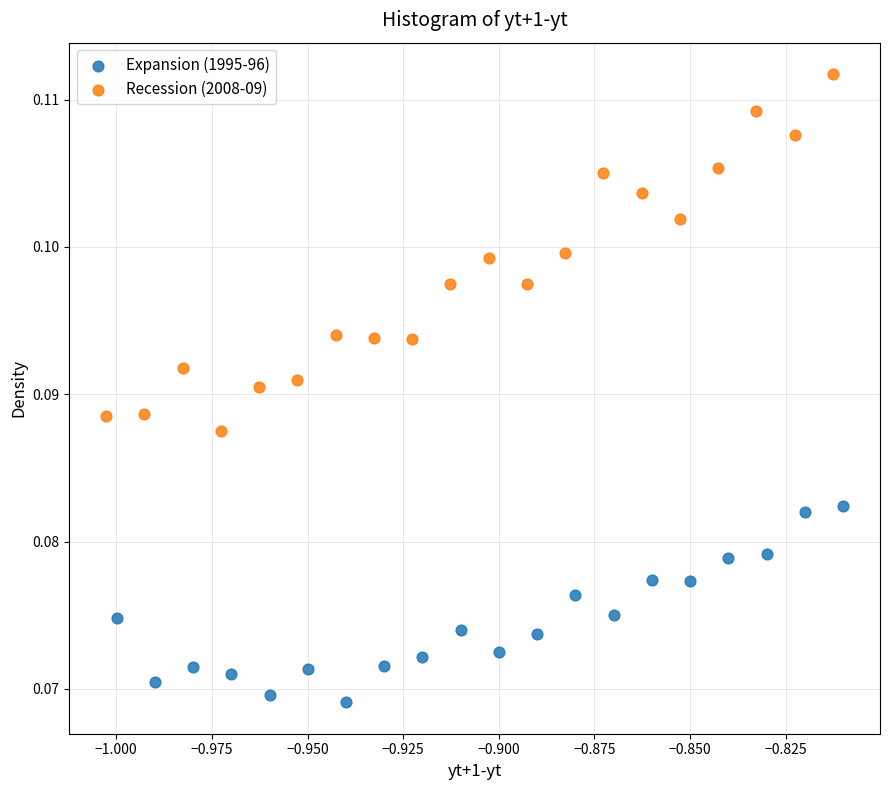

Which series reaches the minimum Y coordinate?

Expansion (1995-96)